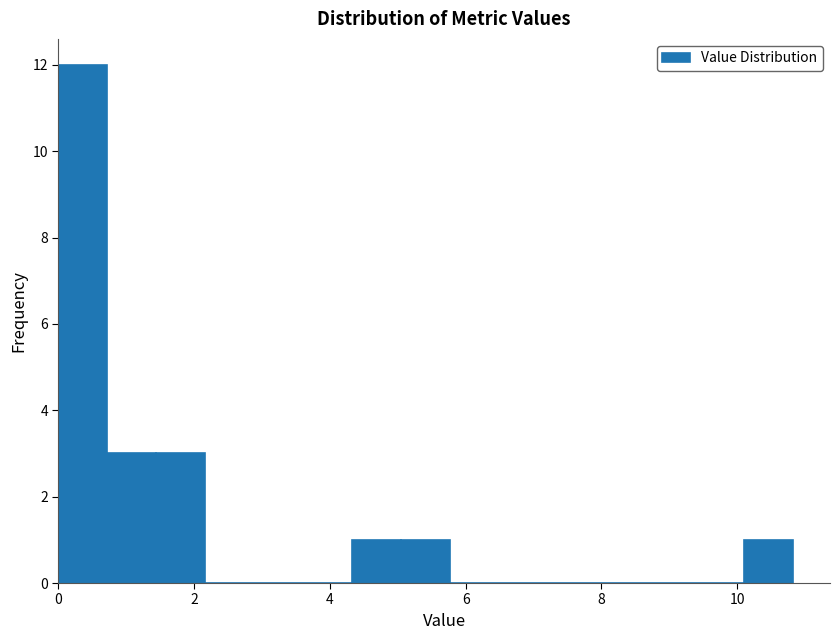

Read against the x-axis, roughly where is the centre of the tallest bar?

0.4